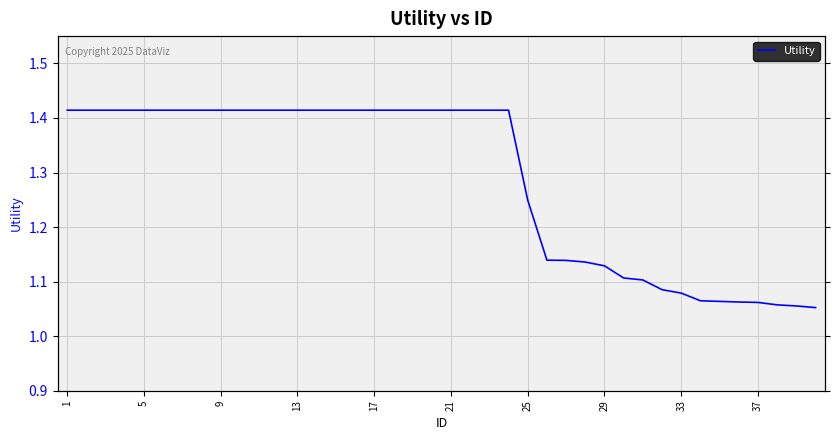

Reading left to right, extract all data points from this chart.

1.4	1.4	1.4	1.4	1.4	1.4	1.4	1.4	1.4	1.4	1.4	1.4	1.4	1.4	1.4	1.4	1.4	1.4	1.4	1.4	1.4	1.4	1.4	1.4	1.2	1.1	1.1	1.1	1.1	1.1	1.1	1.1	1.1	1.1	1.1	1.1	1.1	1.1	1.1	1.1